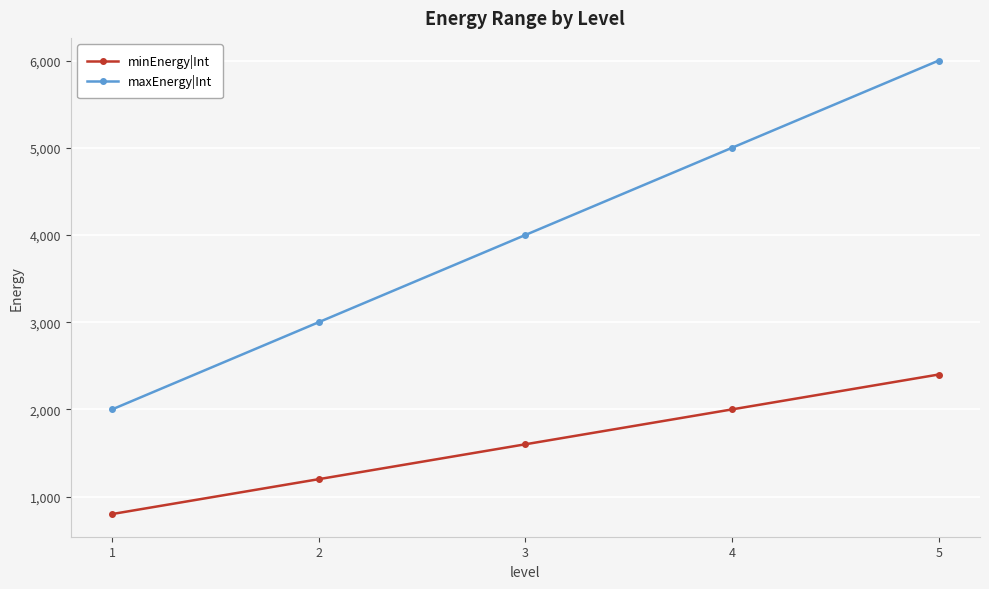

Read the minEnergy|Int value at 1.

800